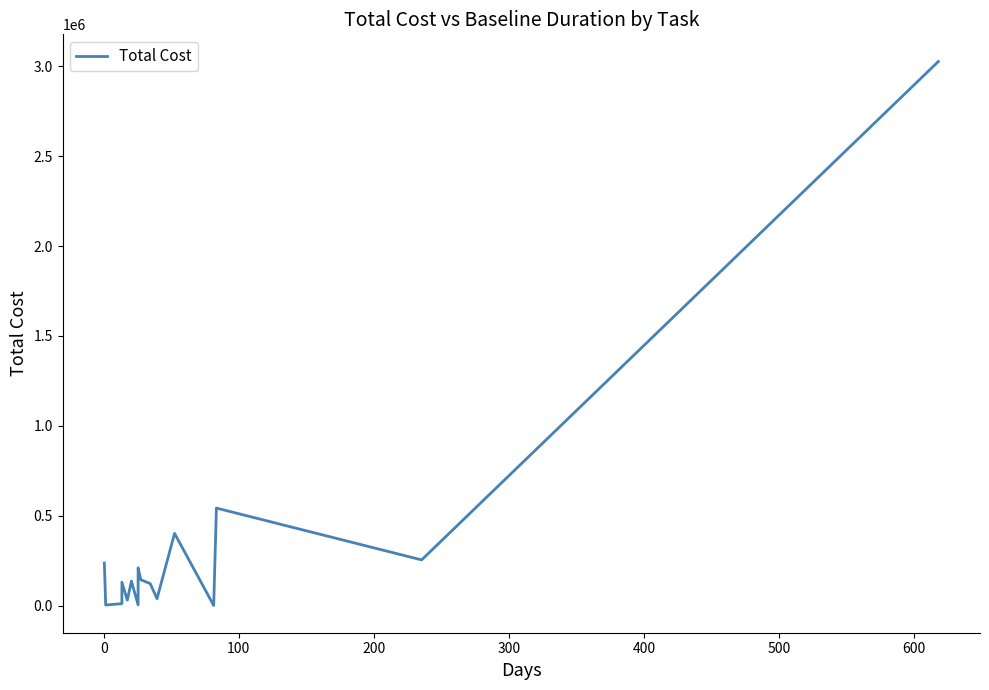

What position from the right is 100?

17